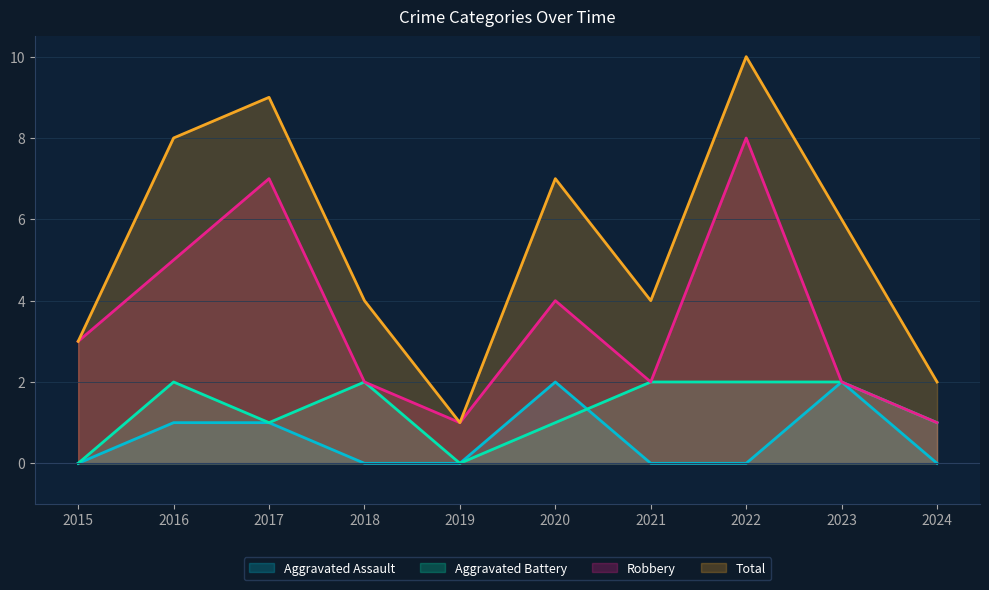

What is the difference between the highest and lowest values at 2015?

3